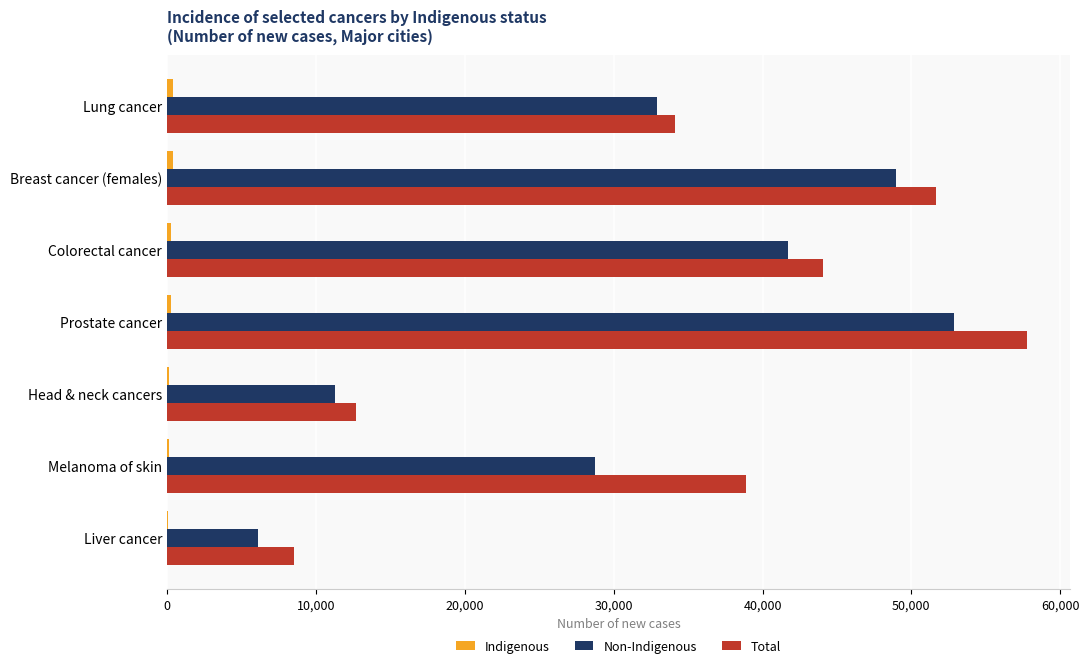

What is the sum of all Total values?

247672